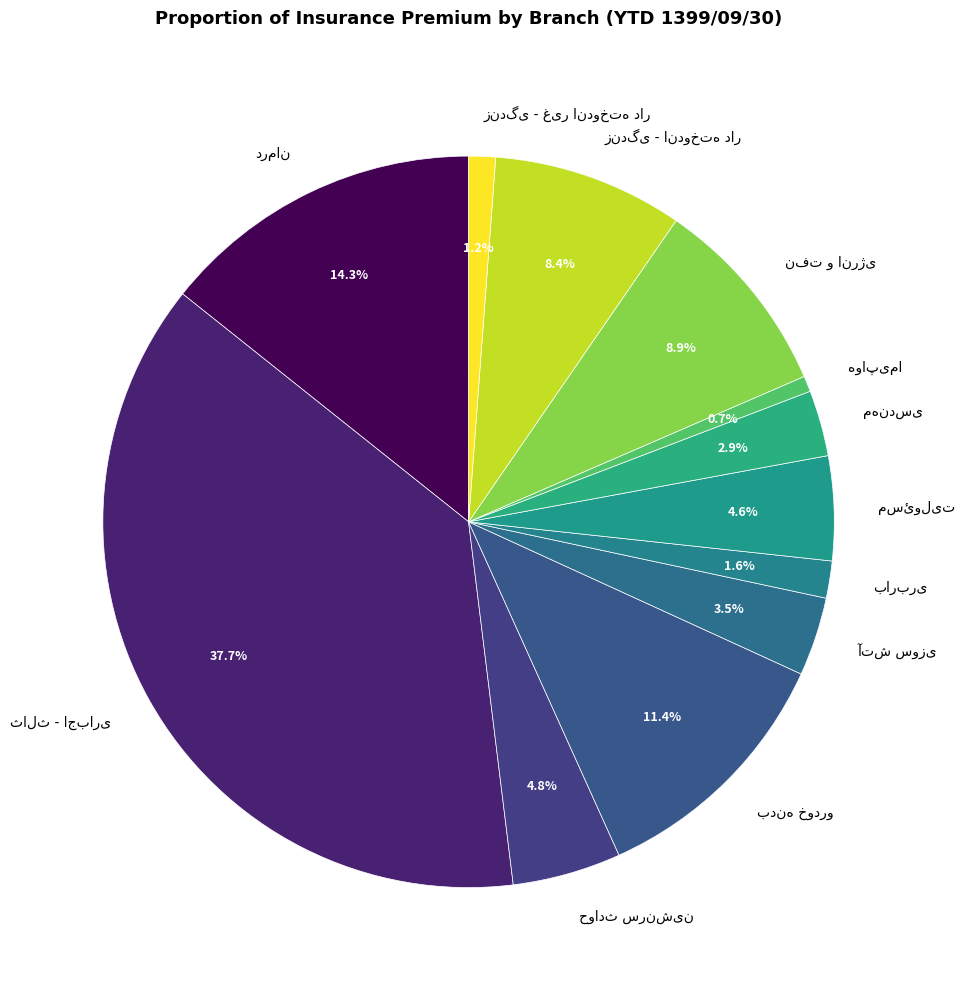

Is there a majority slice in this chart?

No